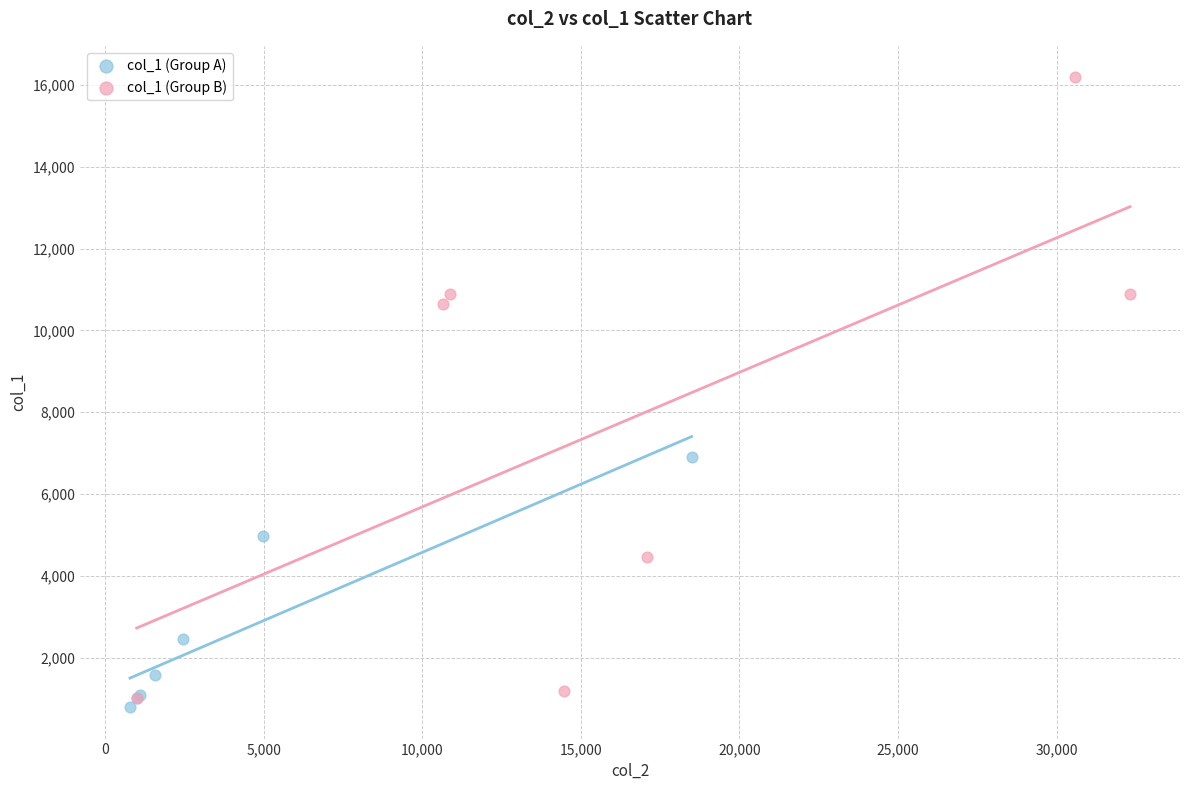

Which series reaches the maximum Y coordinate?

col_1 (Group B)